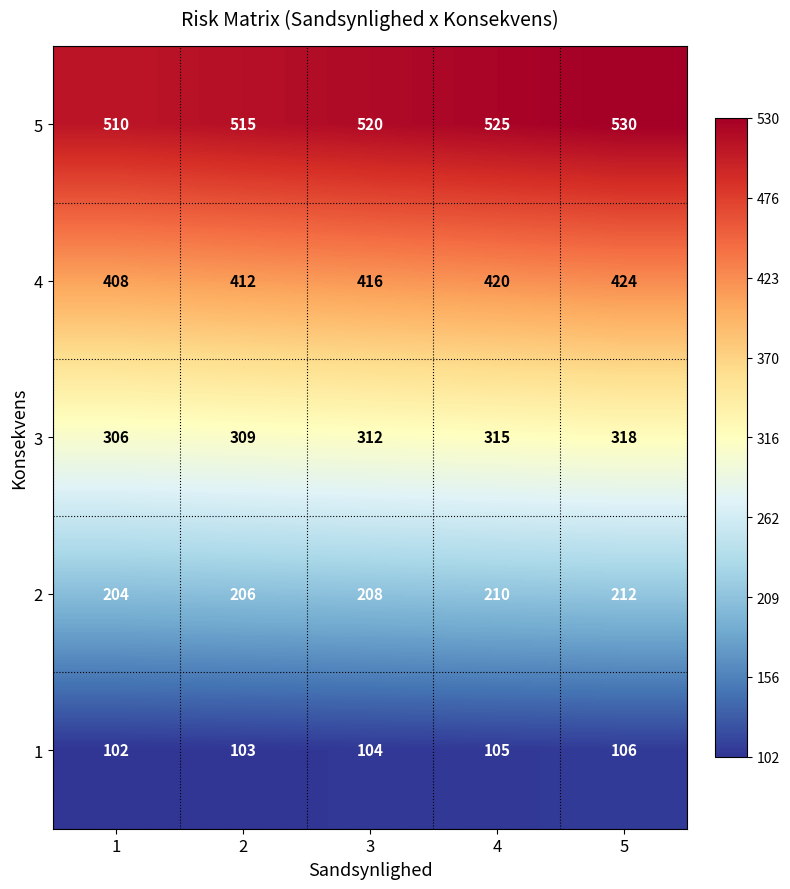

Reading right to left, transcribe all the data shown in this chart.

5: 5=530	4=525	3=520	2=515	1=510
4: 5=424	4=420	3=416	2=412	1=408
3: 5=318	4=315	3=312	2=309	1=306
2: 5=212	4=210	3=208	2=206	1=204
1: 5=106	4=105	3=104	2=103	1=102